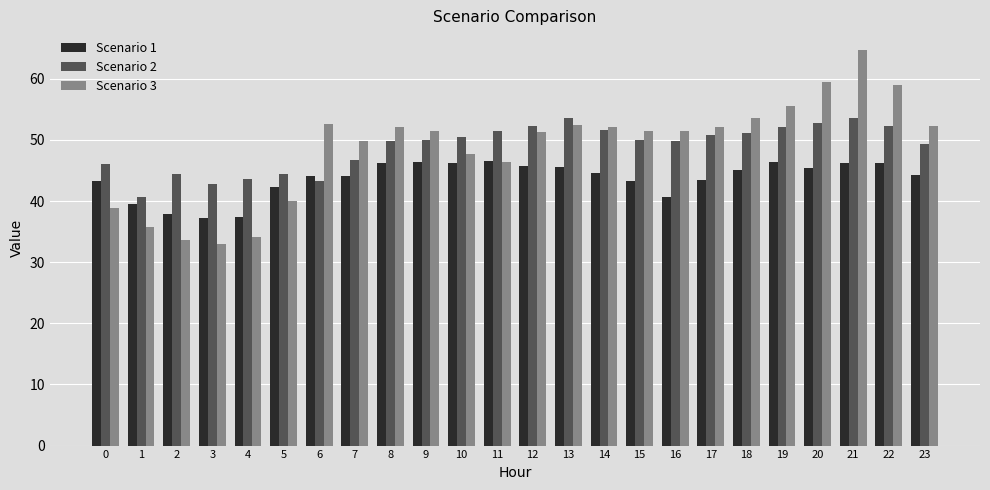

What are all the series names shown in the legend?

Scenario 1, Scenario 2, Scenario 3